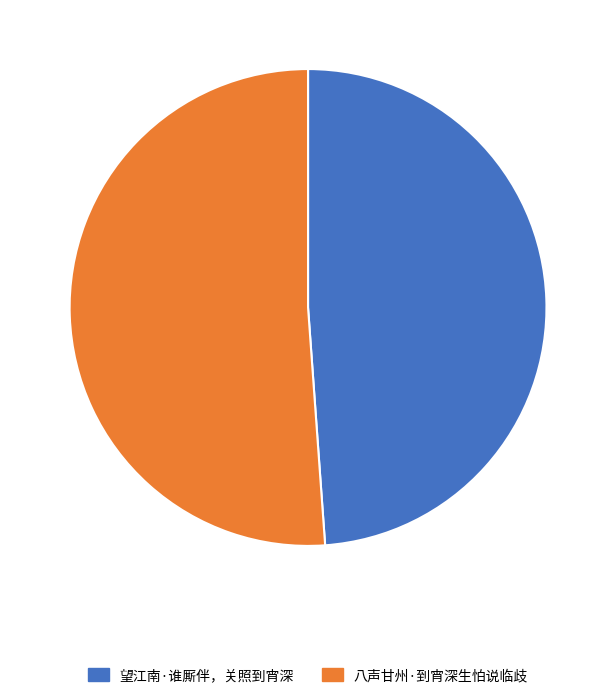

The 望江南·谁厮伴，关照到宵深 slice represents 57% of the pie. True or false?

False